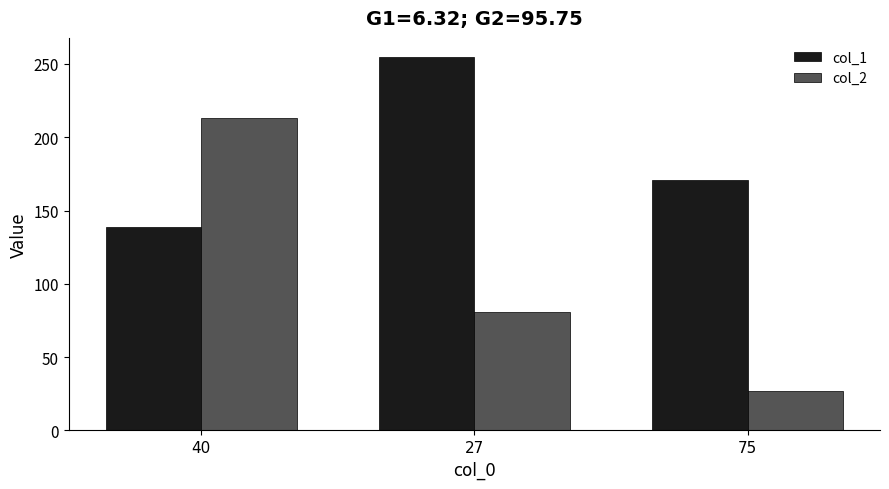

Reading left to right, list all the values displayed in this chart.

col_1: 139	255	171
col_2: 213	81	27